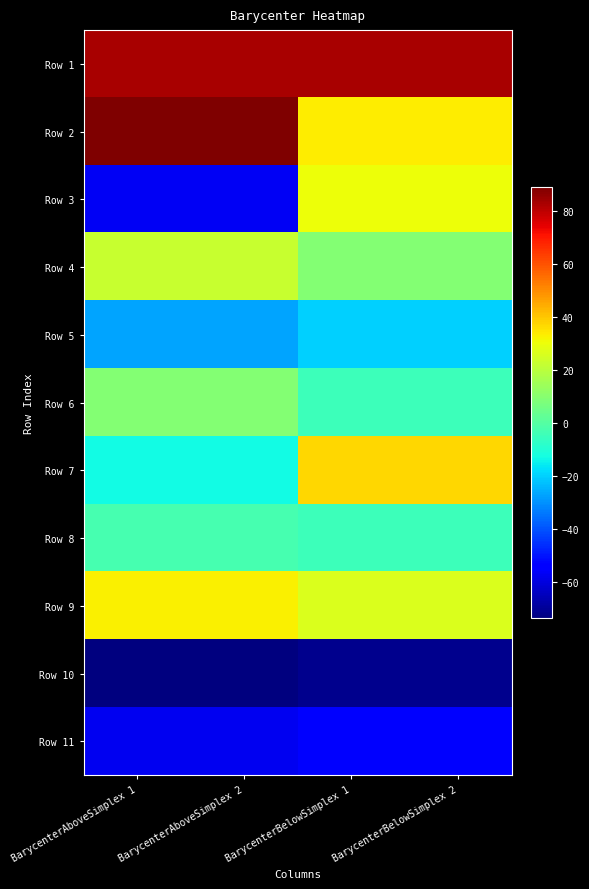

What is the minimum value shown in the chart?

-73.5